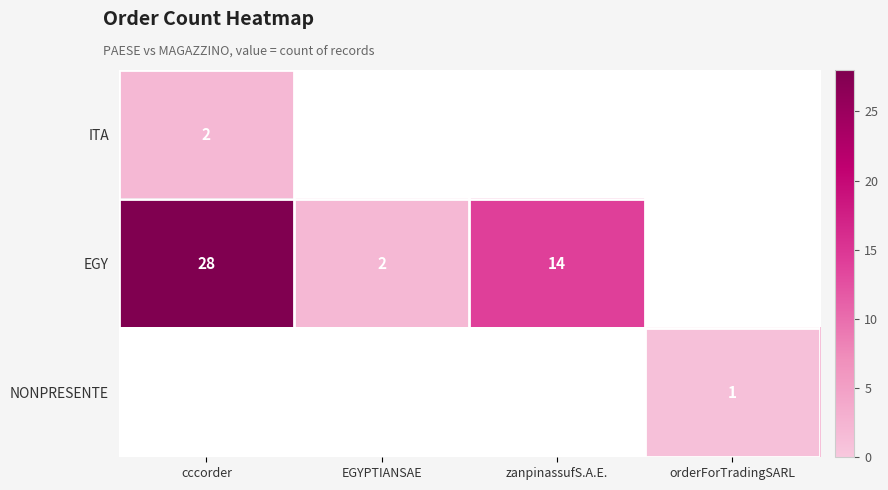

How many data points does each series have?

4